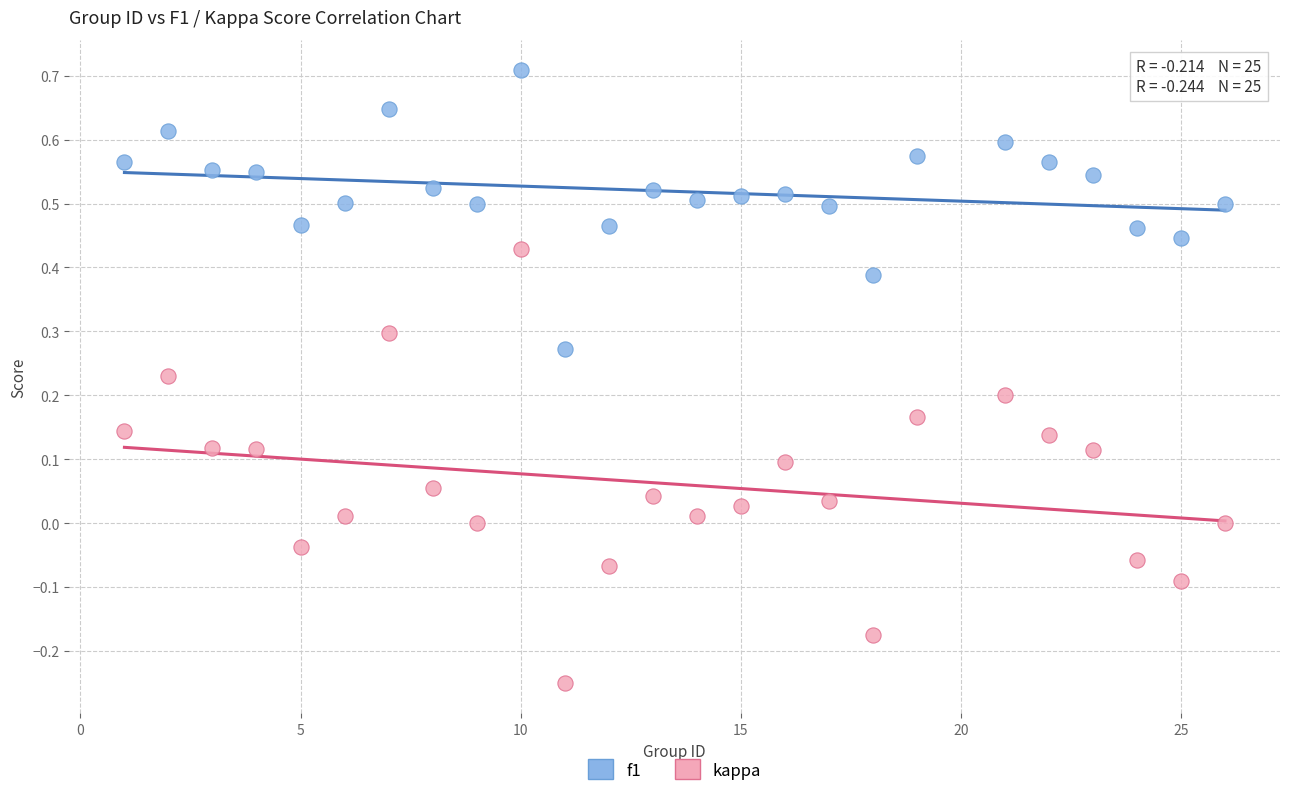

Across all data points, what is the range of X values (max minus min)?

25.0